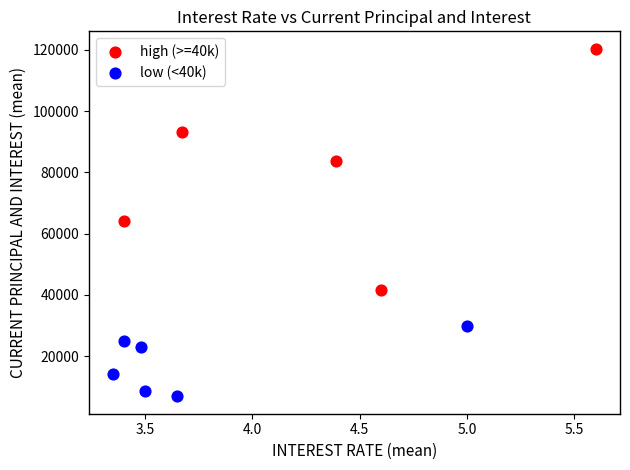

Which series reaches the maximum Y coordinate?

high (>=40k)